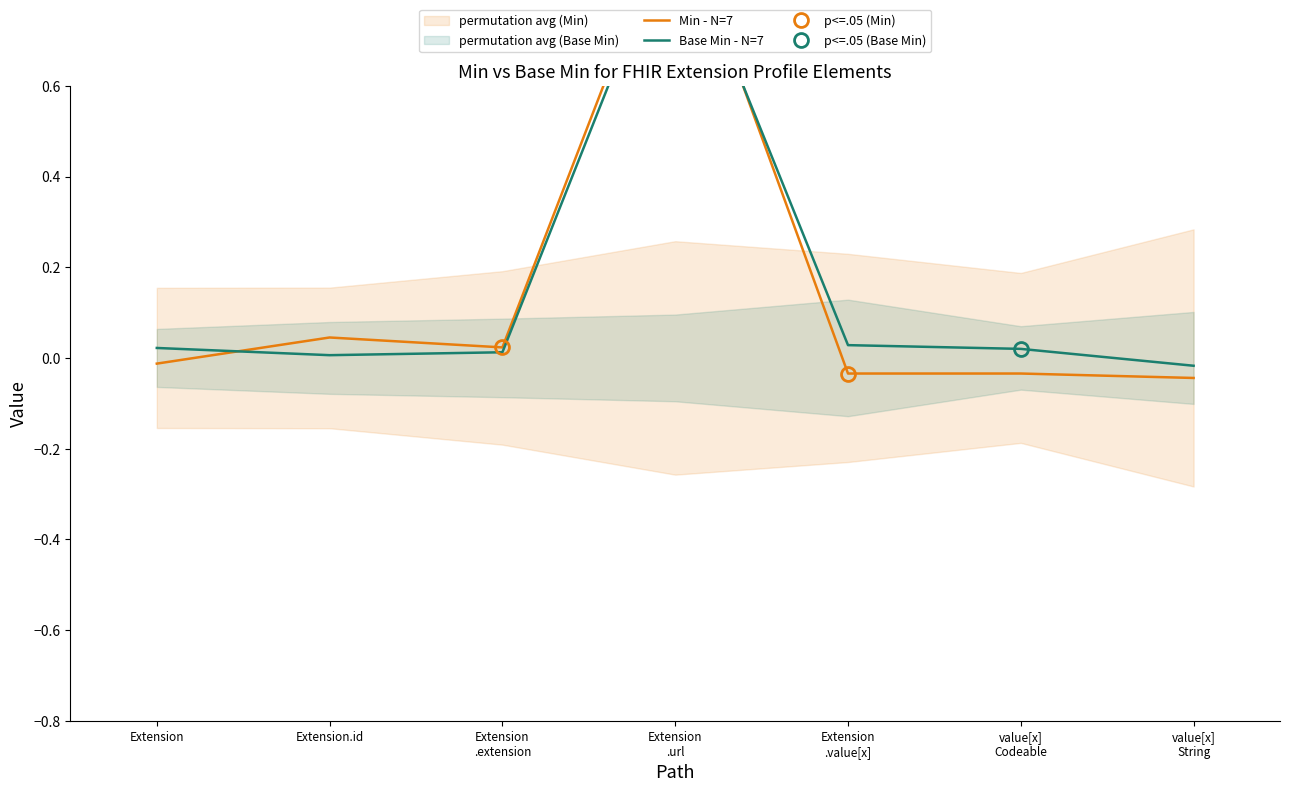

The Min series shows 0.0 at Extension. True or false?

False